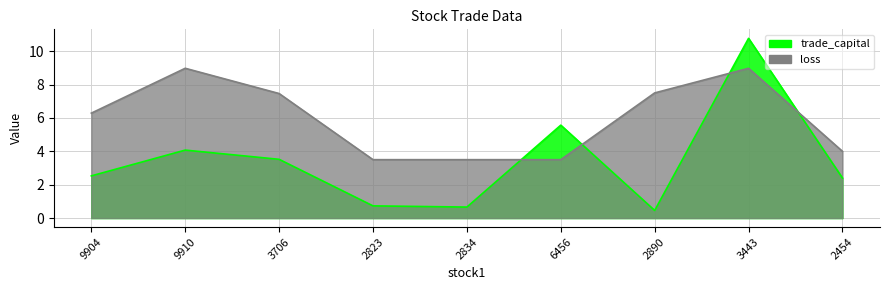

Rank the categories by loss value from lowest to highest.

2823, 2834, 6456, 2454, 9904, 3706, 2890, 9910, 3443